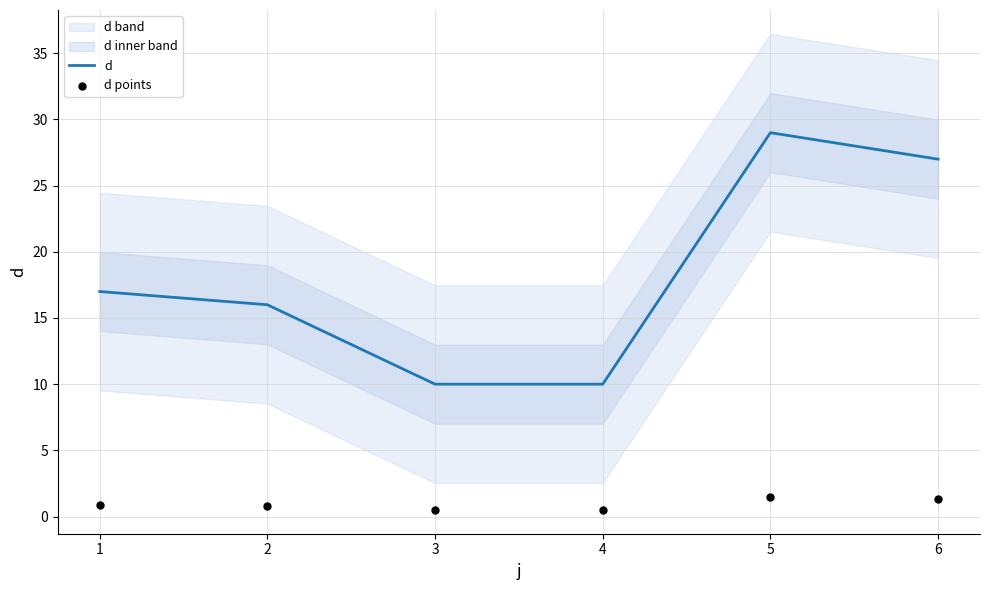

Which series reaches the minimum Y coordinate?

d points